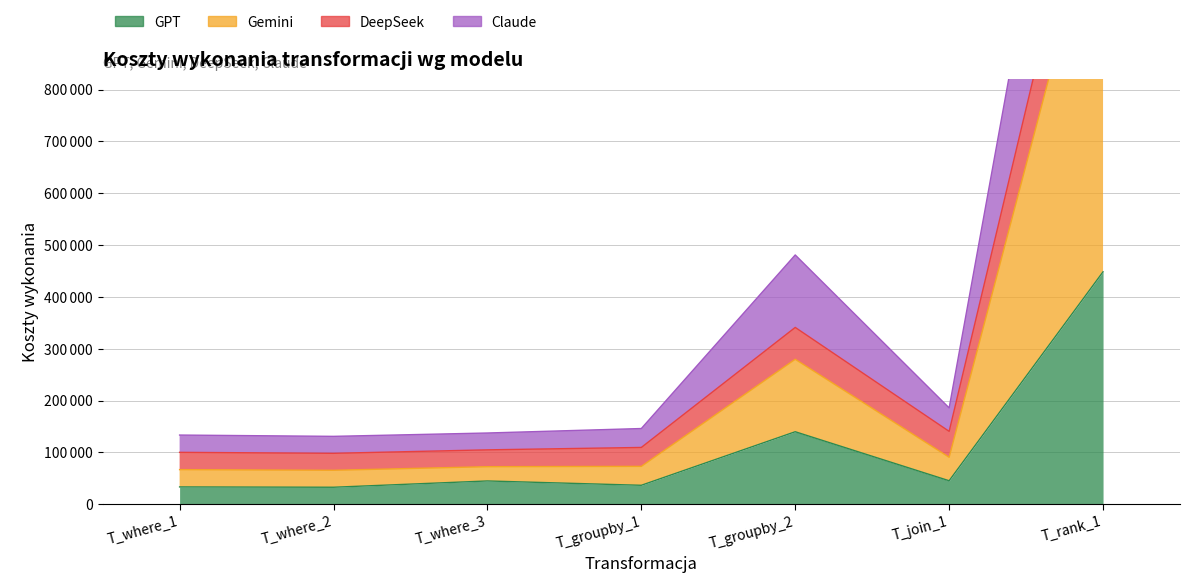

Which series changed the most between T_where_1 and T_where_2?

Claude